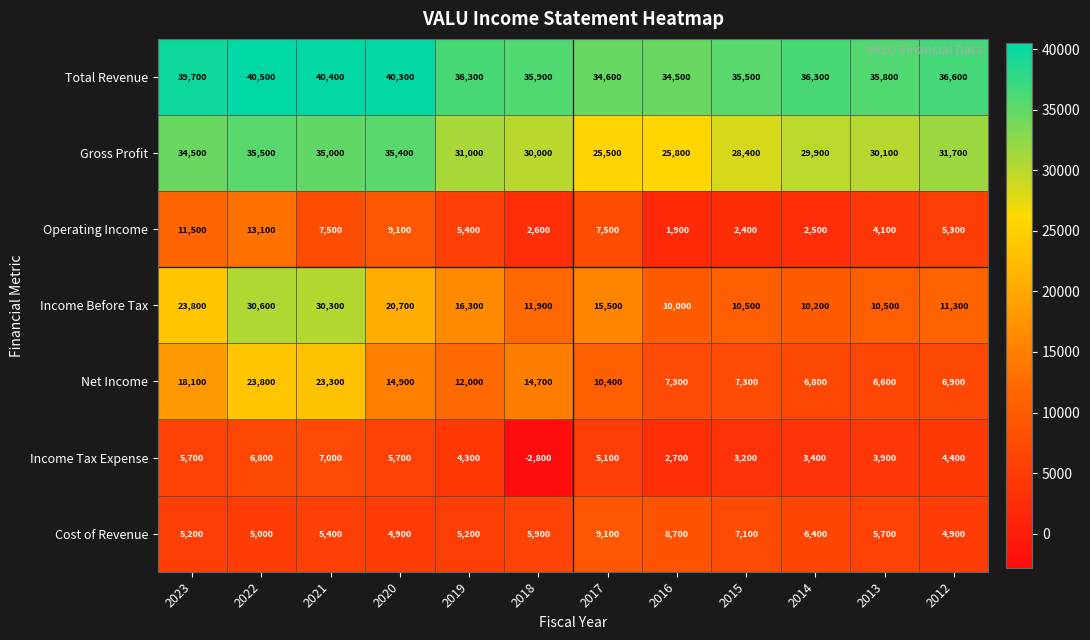

Is the value of Income Tax Expense at 2014 greater than the value of Total Revenue at 2022?

No